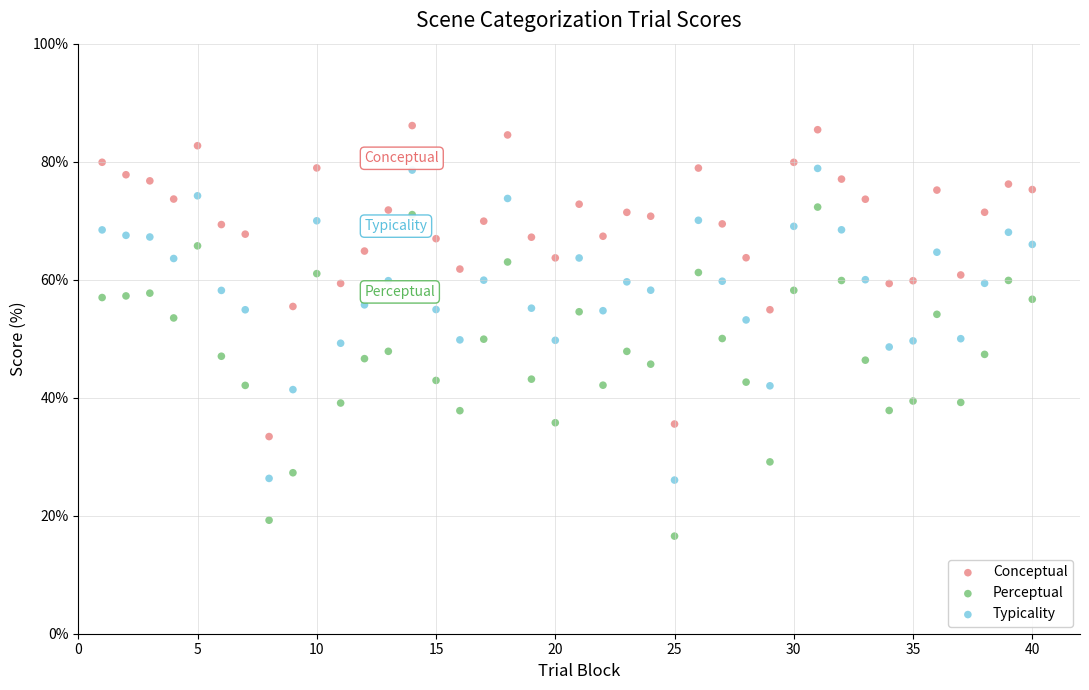

Across all data points, what is the range of Y values (max minus min)?

69.6